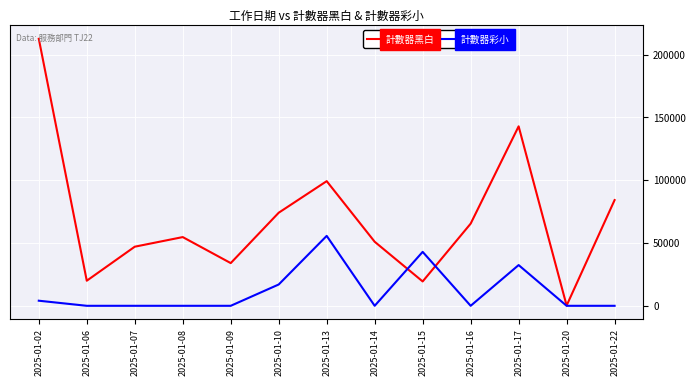

What is the average value of the 計數器彩小 series?

11699